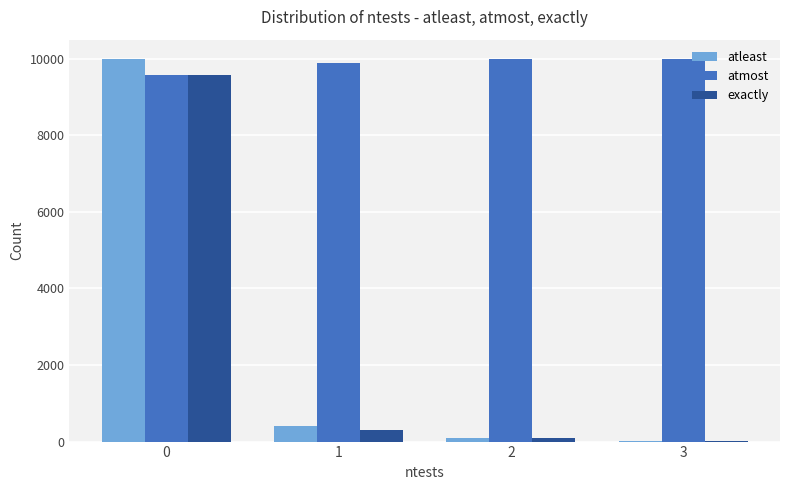

The value of atmost at 2 is 9986. True or false?

True